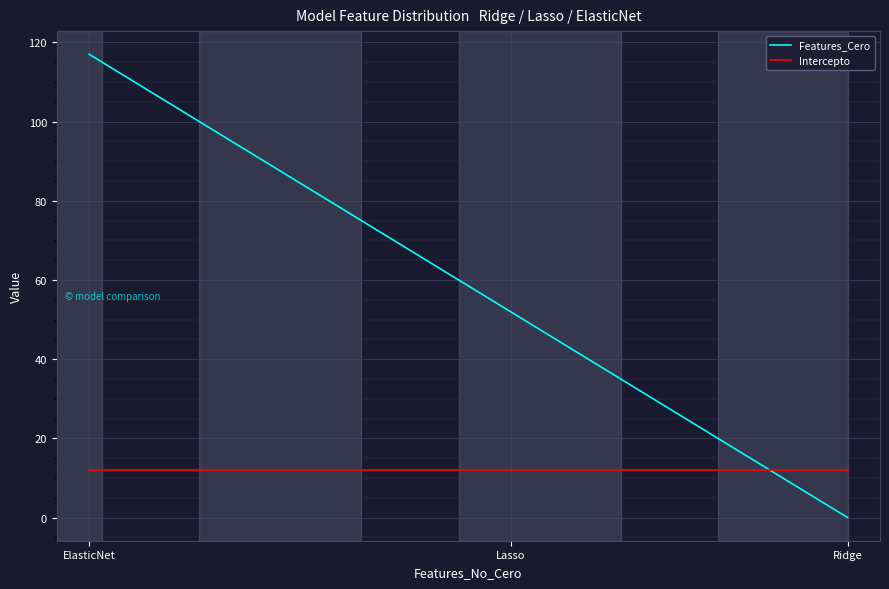

What value does the Intercepto series have at ElasticNet?

12.0